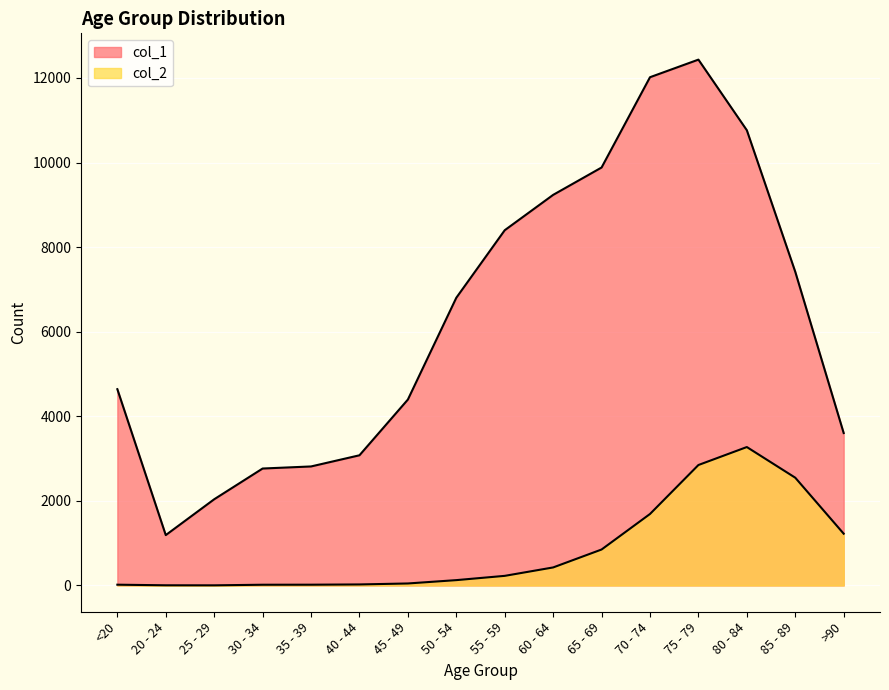

Where is col_1 nearest to the value 6812?

50 - 54